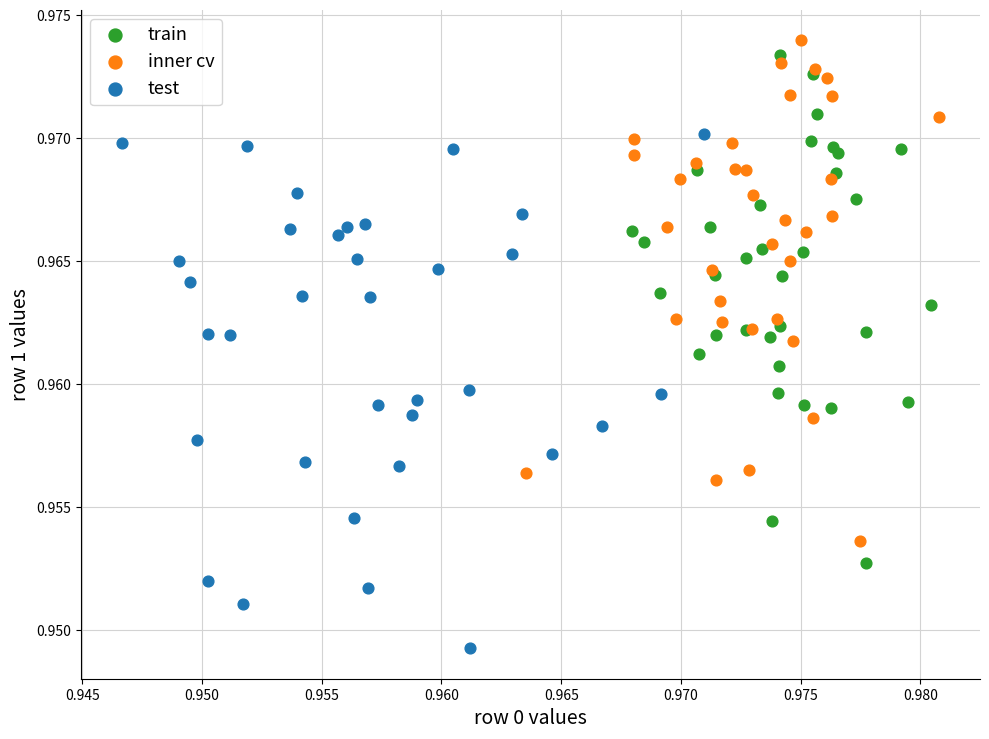

Which series reaches the minimum Y coordinate?

test